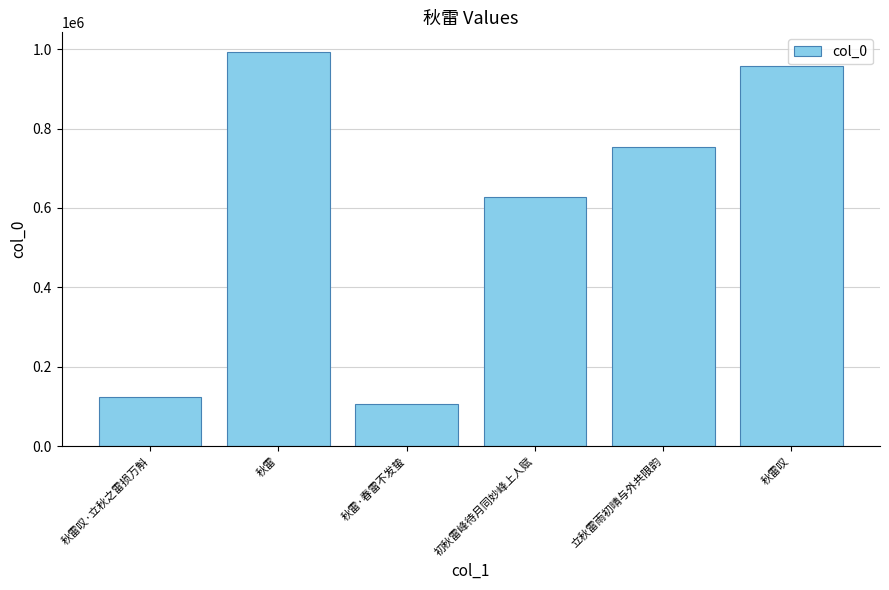

How many bars are there in total?

6